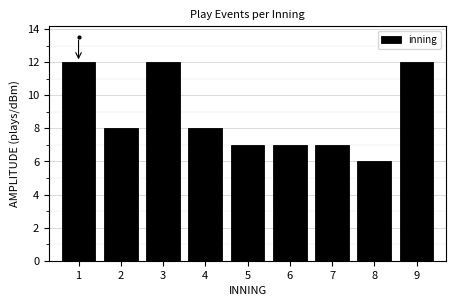

What is the height of the bar covering 6.5 to 7.5 on the x-axis? The values are not printed on the chart, so give them approximately, as read against the axis.

7